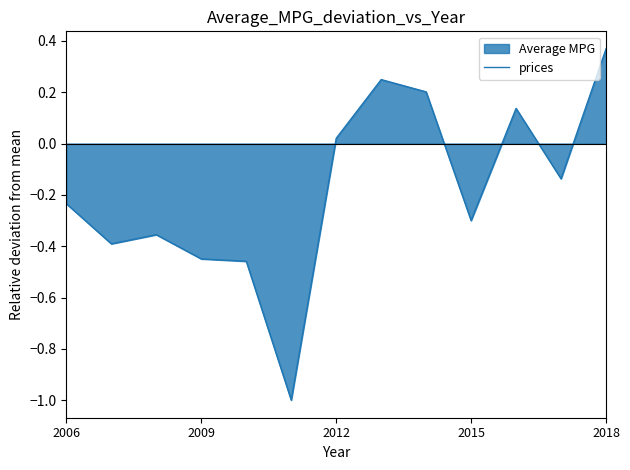

Which has a higher value, 2009 or 2018?

2018